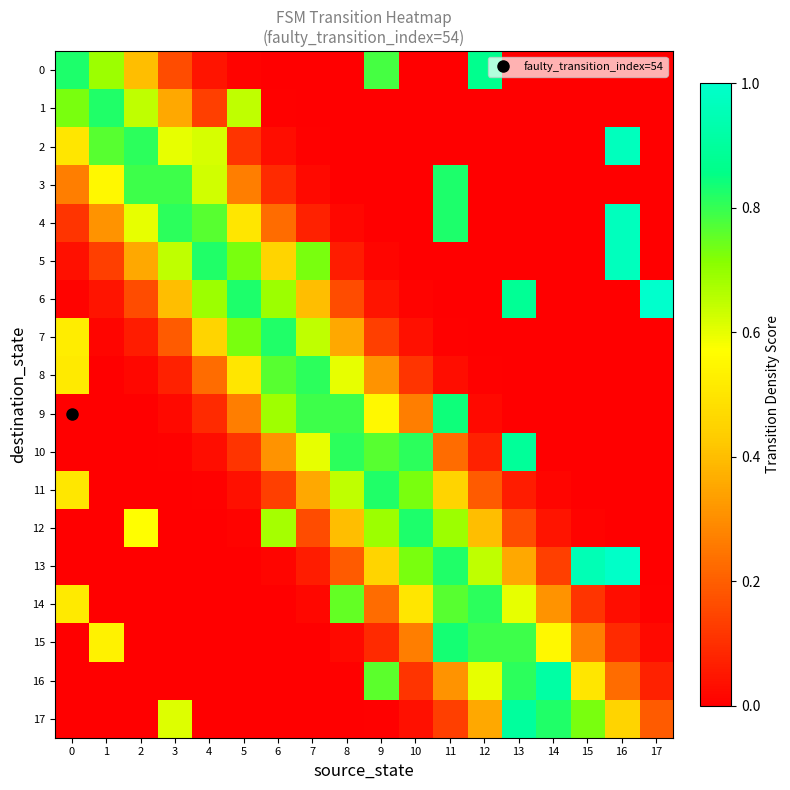

List the series in order of their peak value, highest first.

6, 13, 2, 4, 5, 16, 17, 10, 0, 9, 15, 3, 12, 1, 7, 11, 14, 8